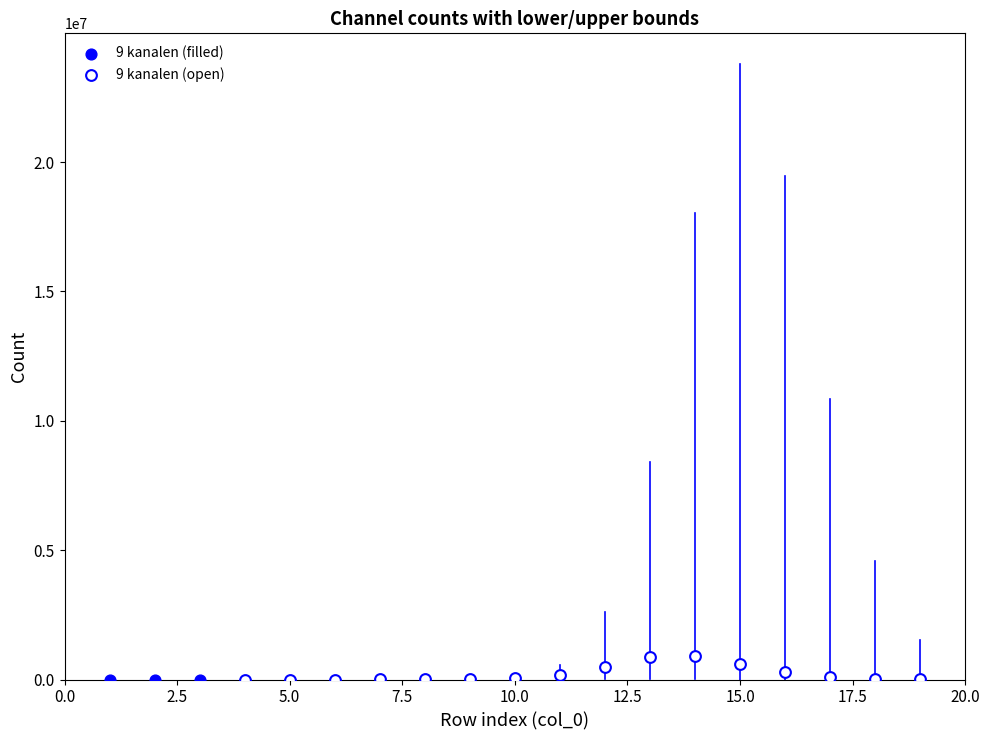

Which series has the largest Y range (max minus min)?

9 kanalen (open)